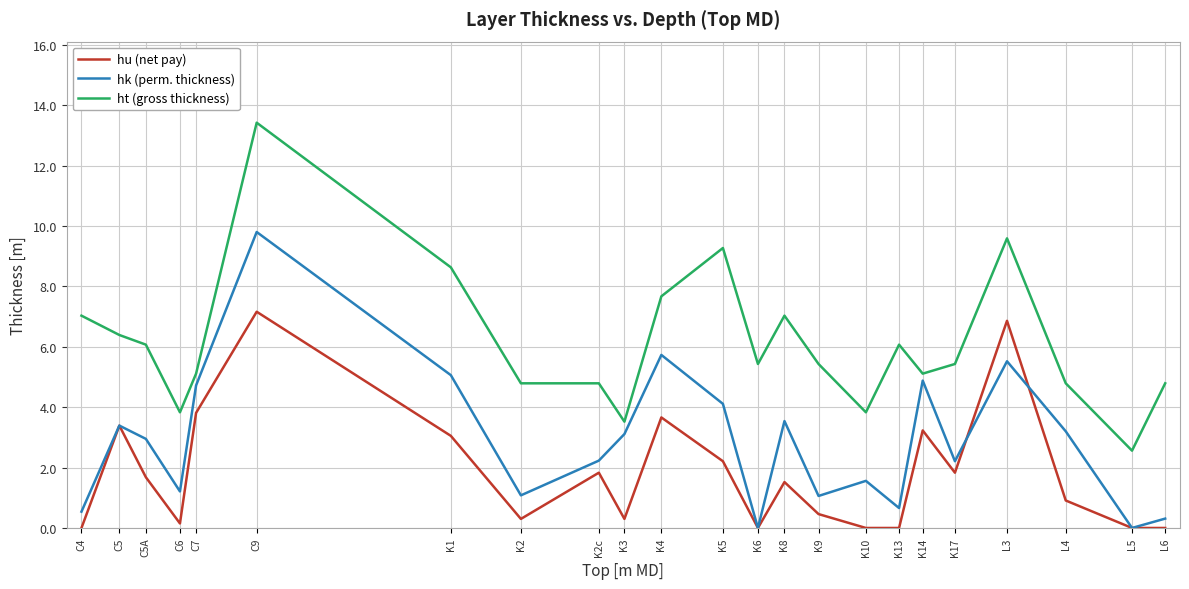

Does the chart have visible grid lines?

Yes